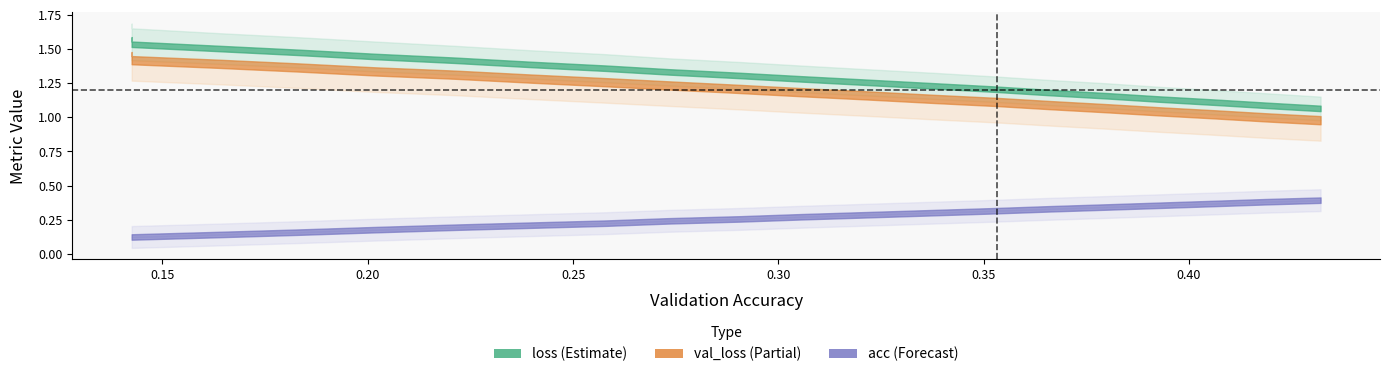

What is the total value across all series at 0.22138519017322988?

3.0